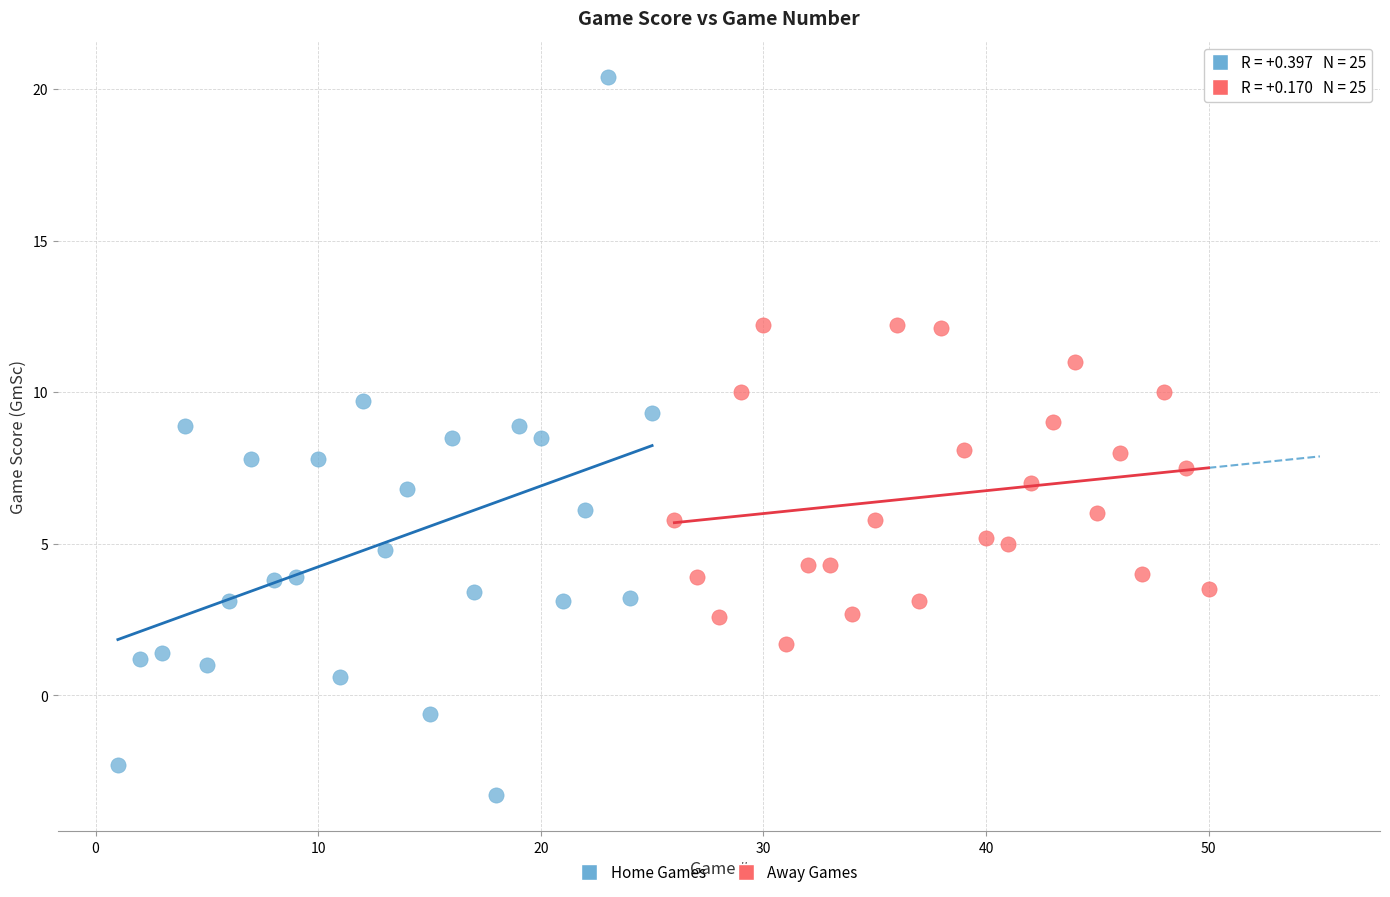

Which series contains the highest Y value?

Home Games